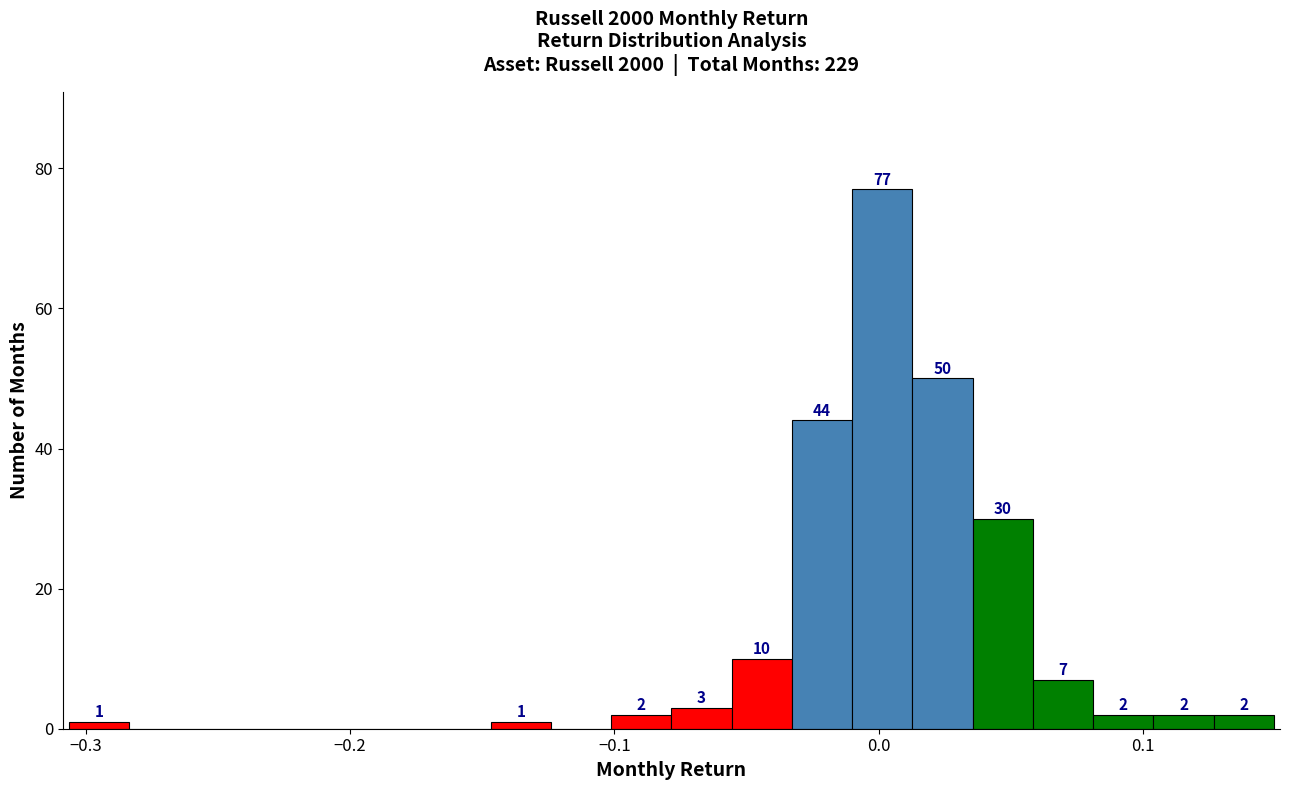

Read against the x-axis, roughly where is the centre of the tallest bar?

0.00